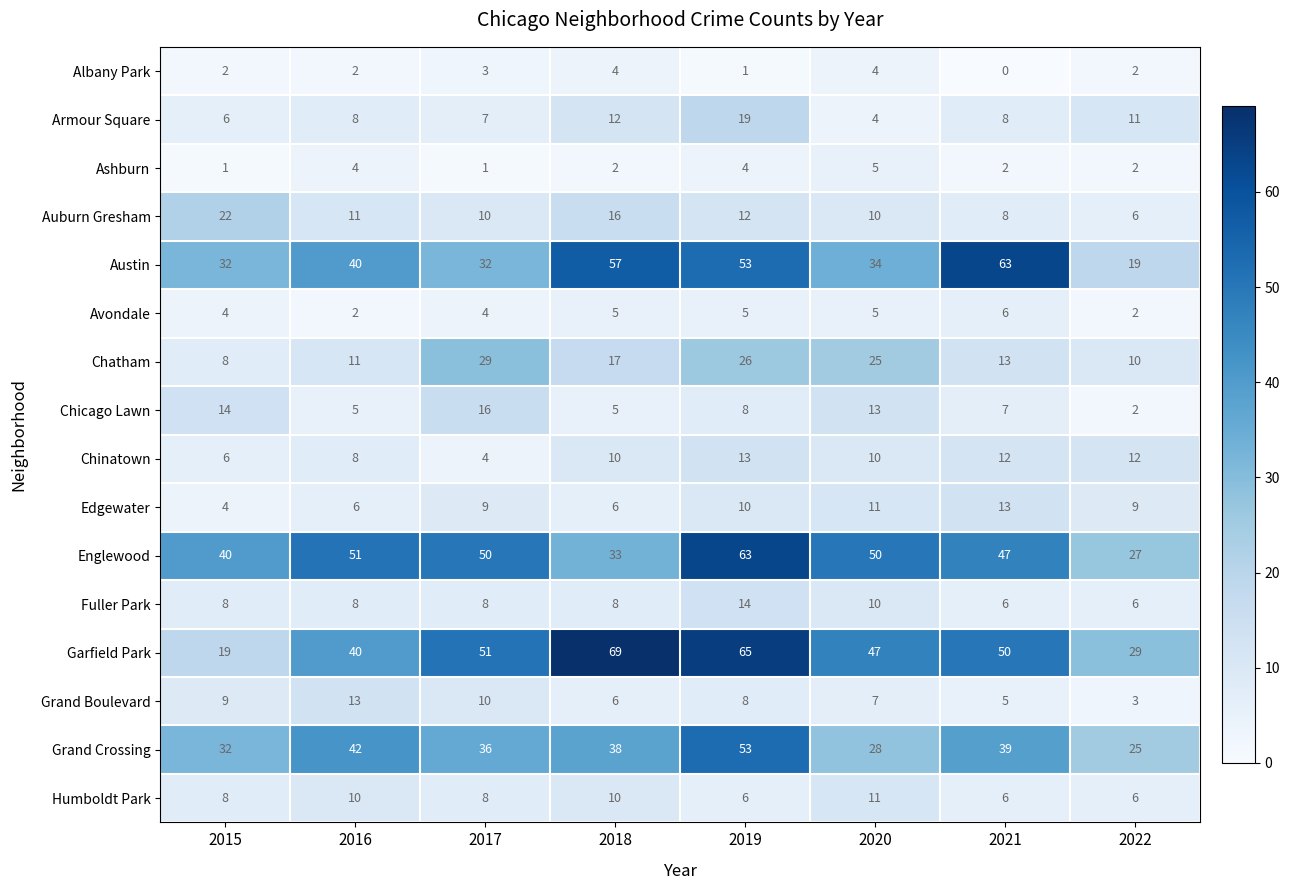

At which category is the sum across all series the highest?

2019